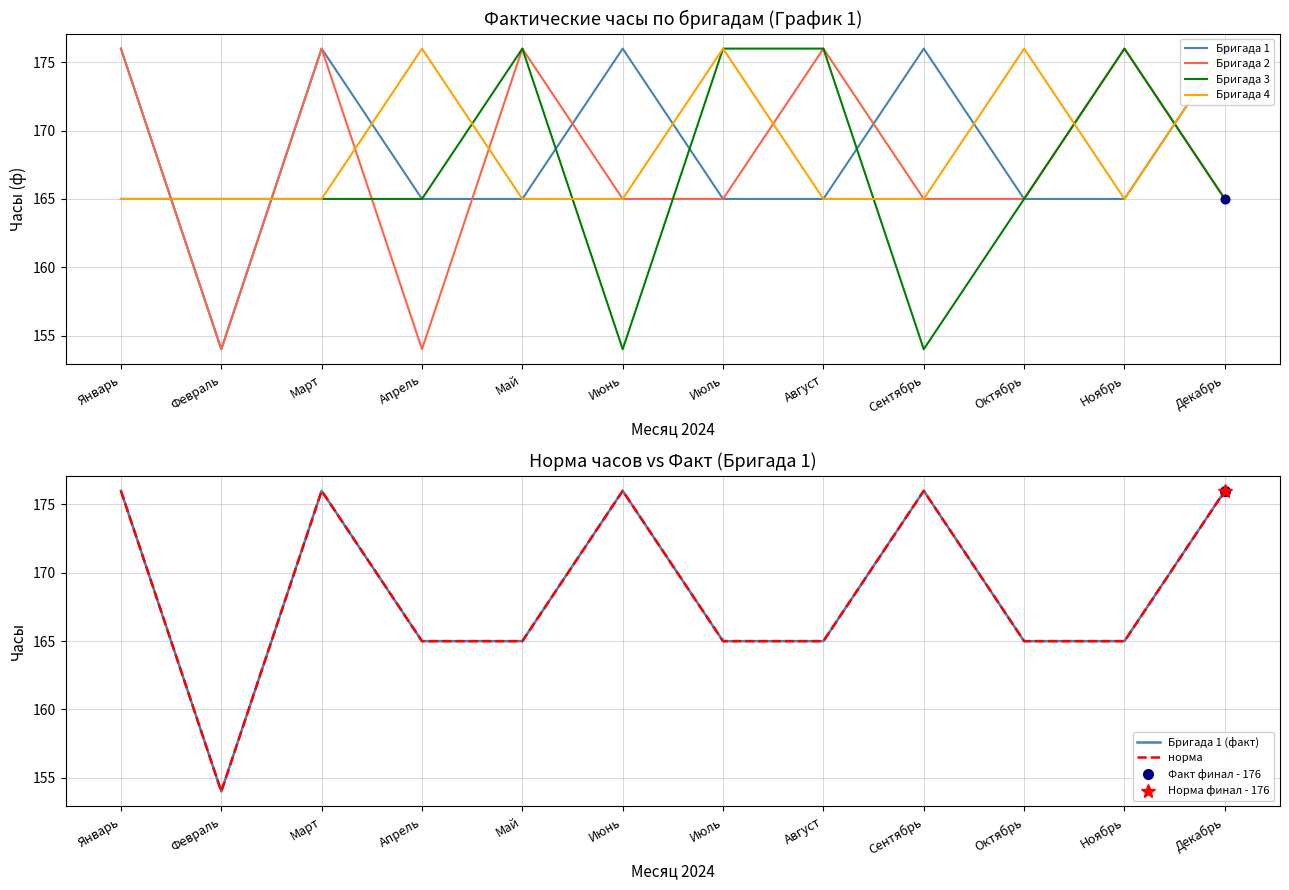

Where is the first local minimum for Бригада 2?

Февраль